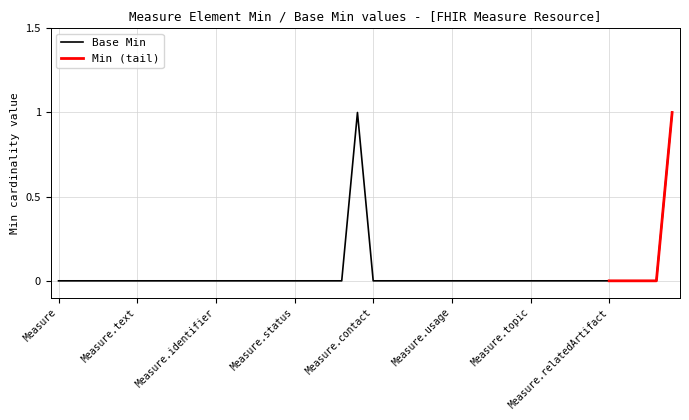

Is it true that Base Min equals 1 at Measure.topic?

False